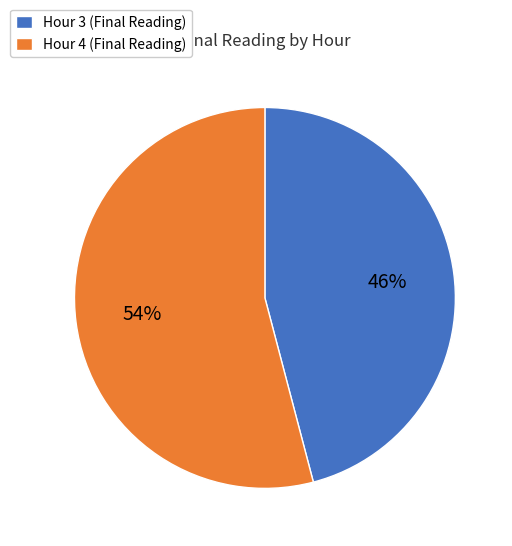

Count the number of slices in the pie.

2